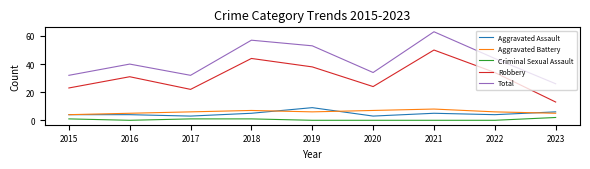

List the labels in order of Robbery value, smallest first.

2023, 2017, 2015, 2020, 2016, 2022, 2019, 2018, 2021